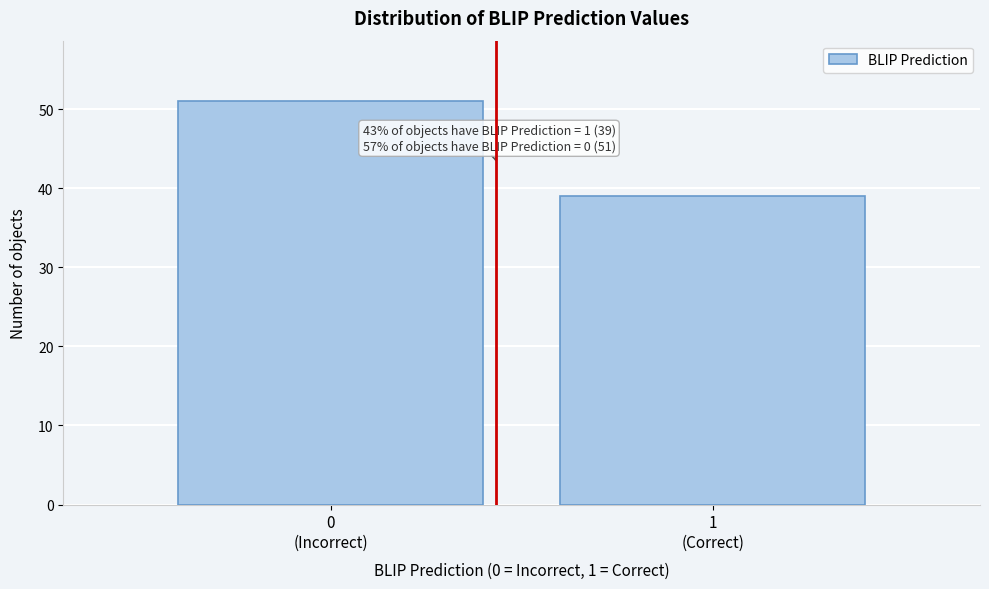

Reading right to left, what are all the values shown in this chart?

39	51